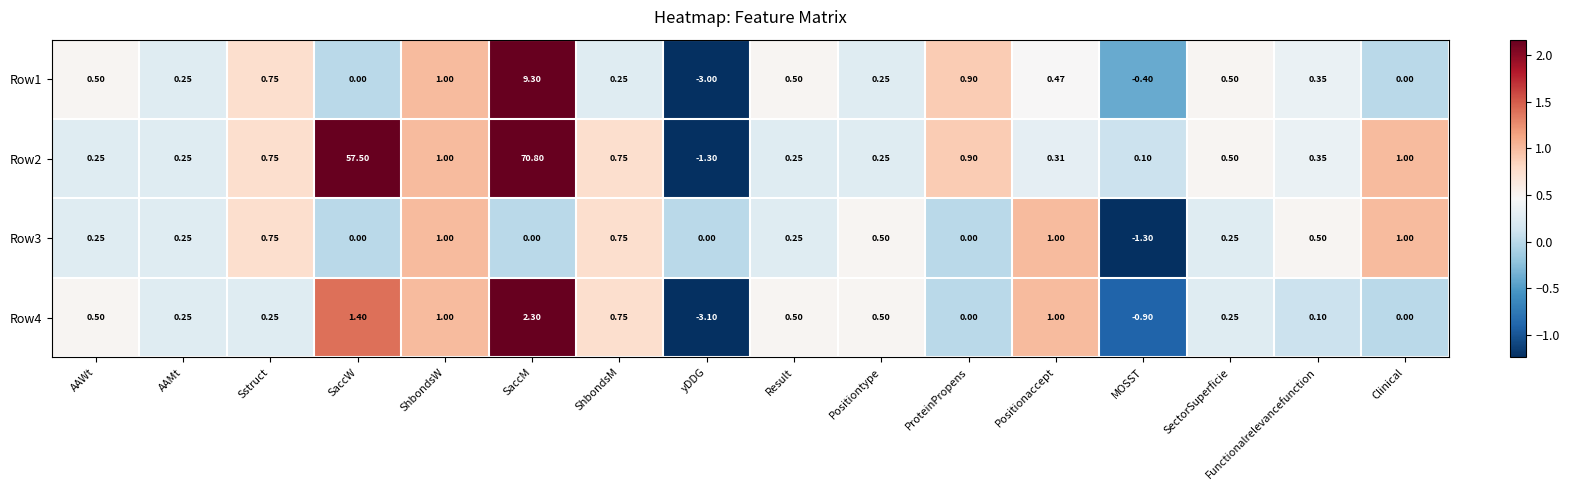

At which category is the sum across all series the highest?

SaccM